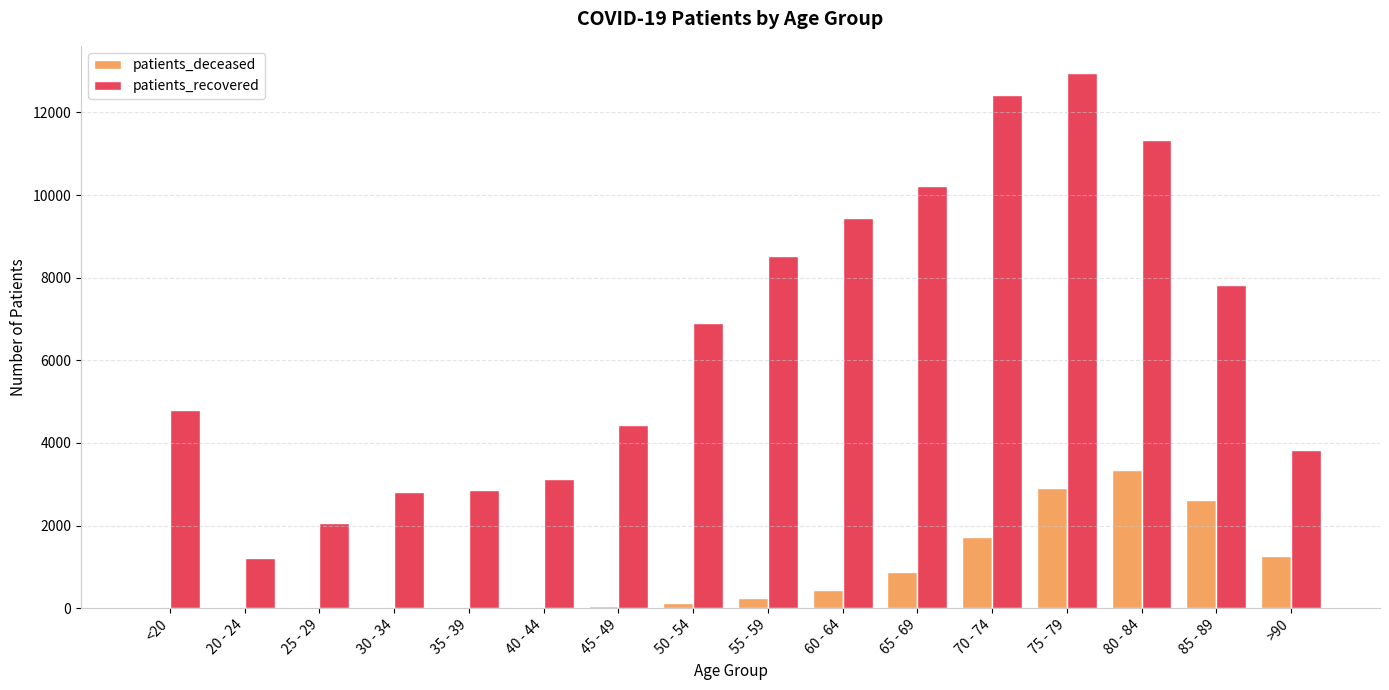

At which category is the sum across all series the highest?

75 - 79